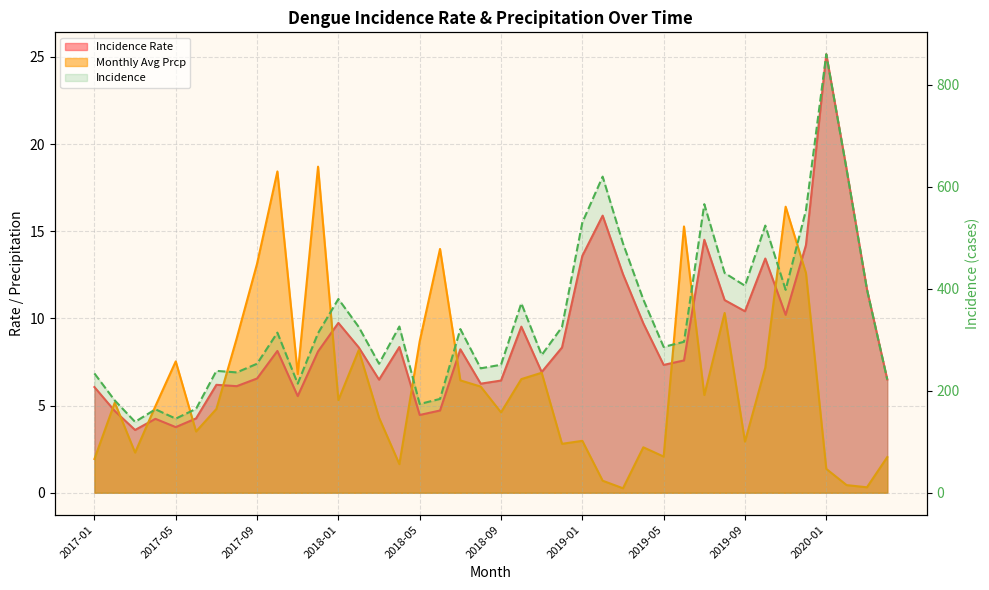

True or false: Incidence and Incidence Rate cross at least once.

False